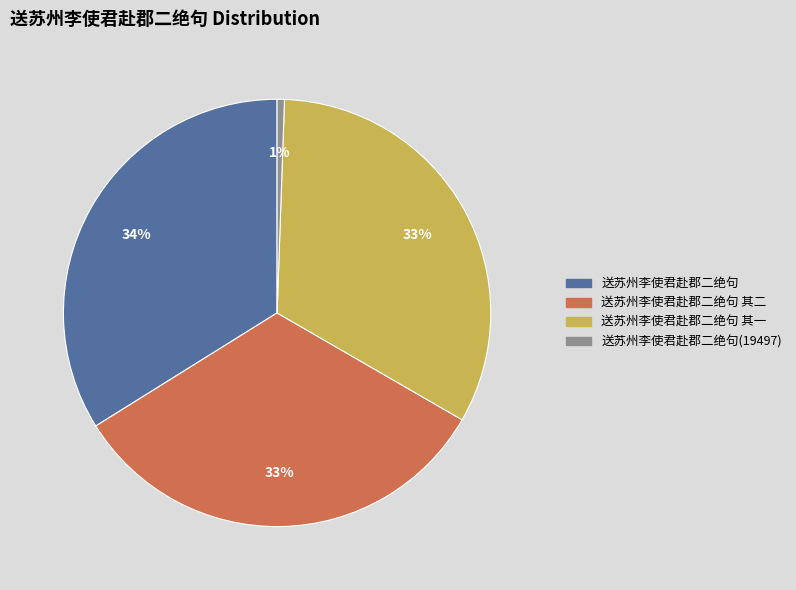

What percentage is the 送苏州李使君赴郡二绝句 其二 slice, to the nearest percent?

33%